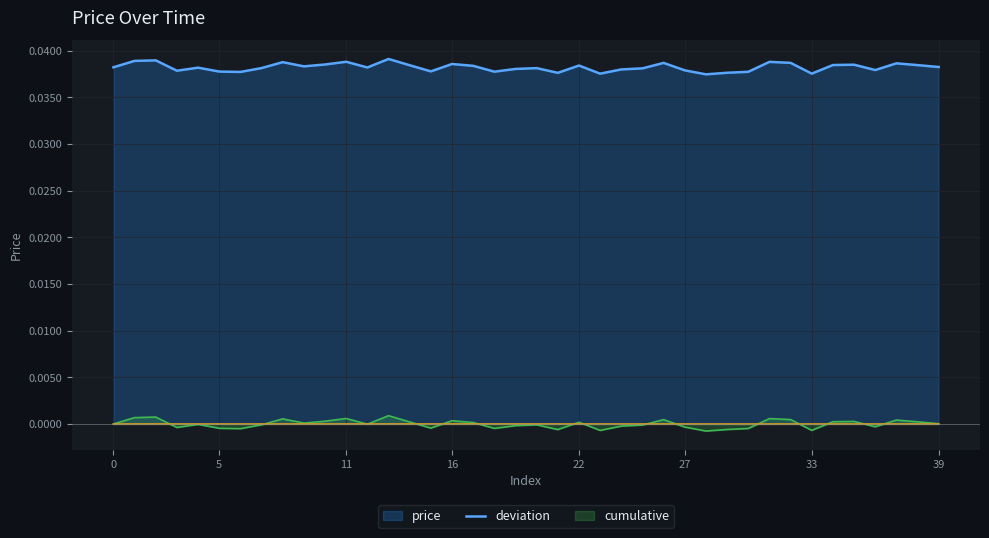

Does the chart display data point markers on the line(s)?

No